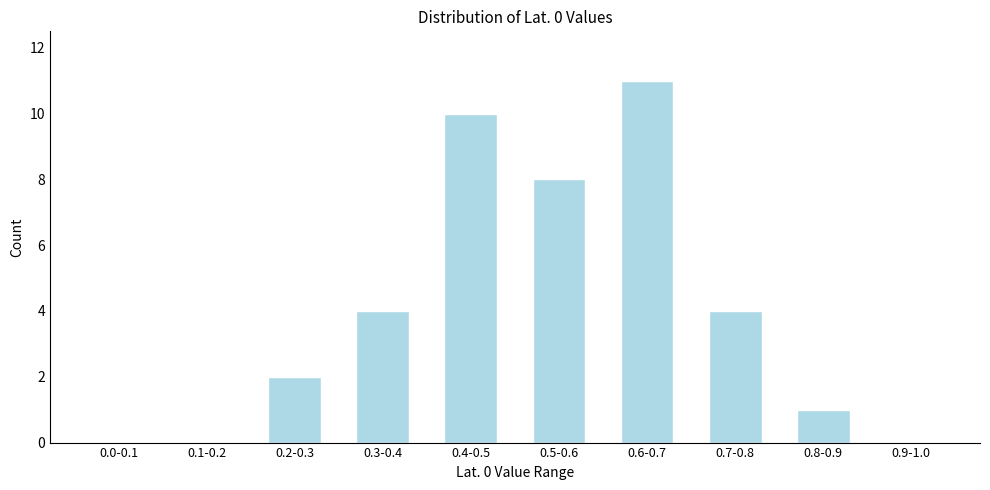

Reading left to right, extract all data points from this chart.

0.0-0.1=0	0.1-0.2=0	0.2-0.3=2	0.3-0.4=4	0.4-0.5=10	0.5-0.6=8	0.6-0.7=11	0.7-0.8=4	0.8-0.9=1	0.9-1.0=0